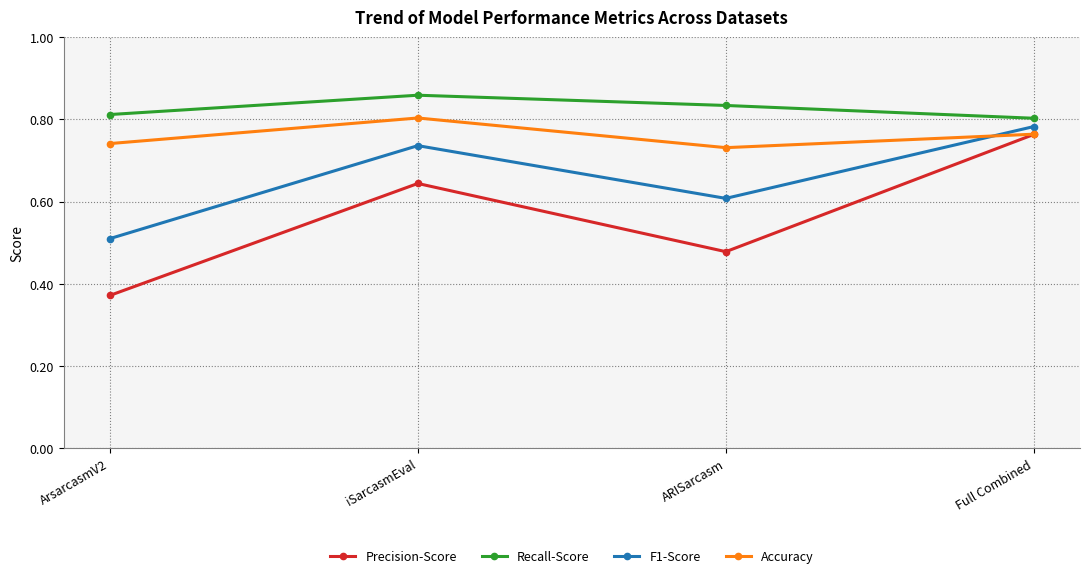

Which label corresponds to the largest value in the chart?

iSarcasmEval